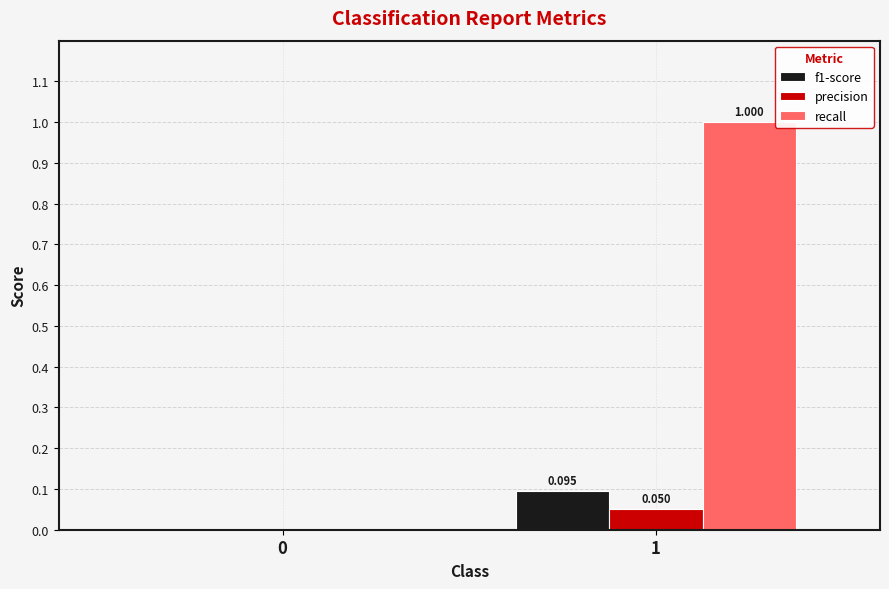

Which series has the largest total across all categories?

recall